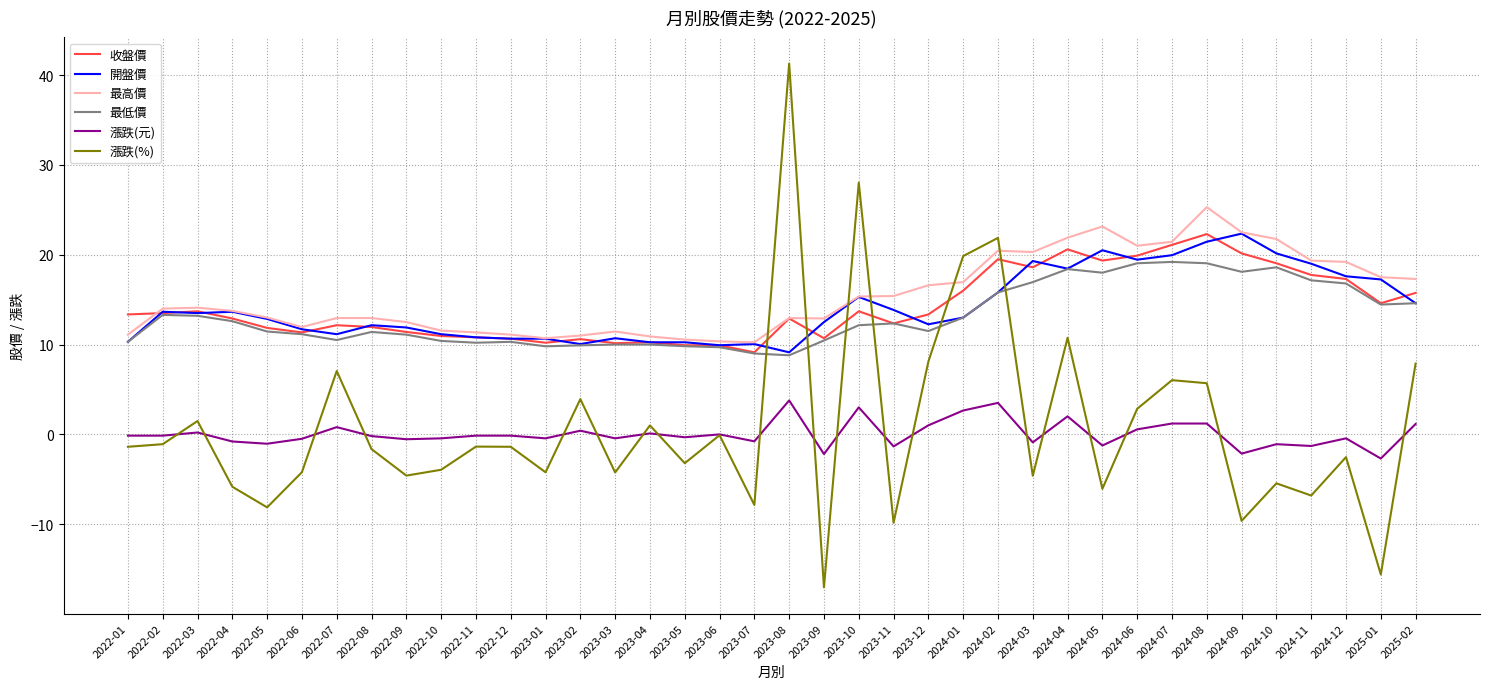

True or false: 收盤價 and 開盤價 intersect in this chart.

True